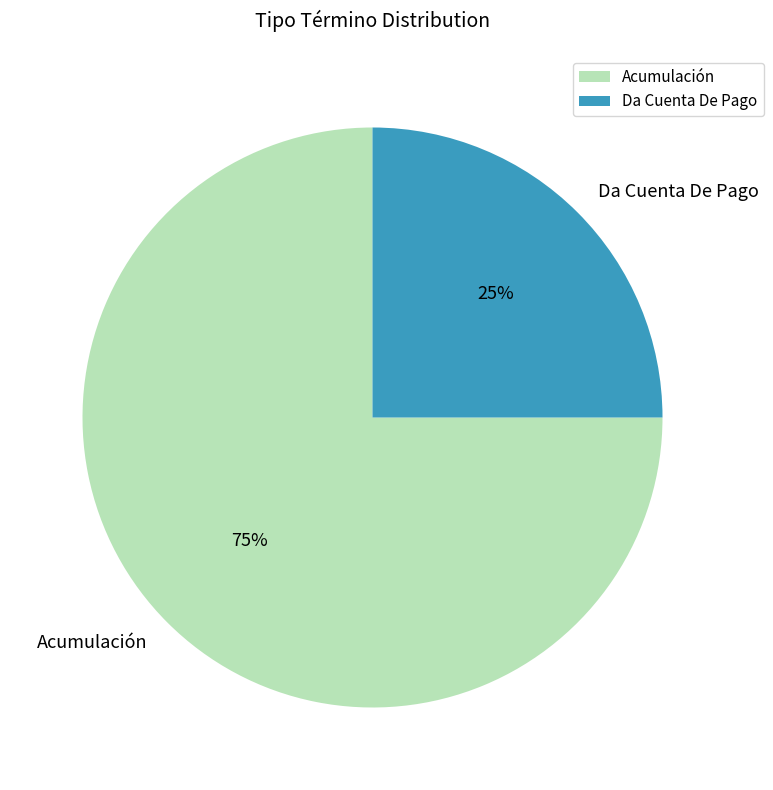

Is there any slice that represents more than half of the pie?

Yes